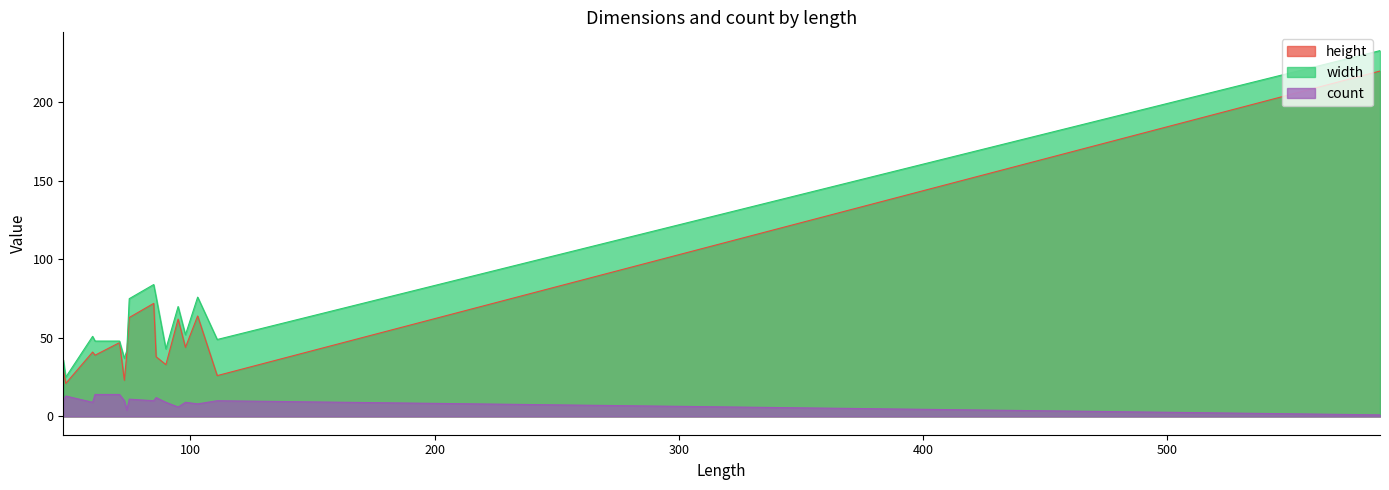

True or false: width and height intersect in this chart.

False